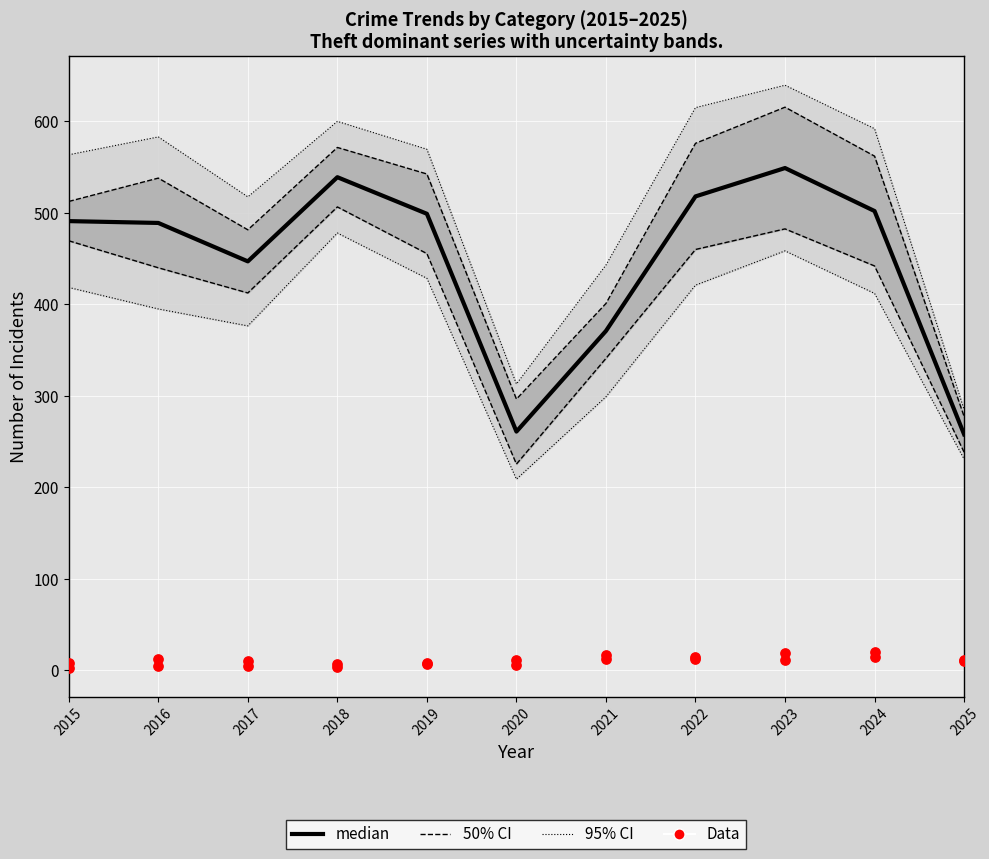

At how many categories does at least one series exceed 489?

6